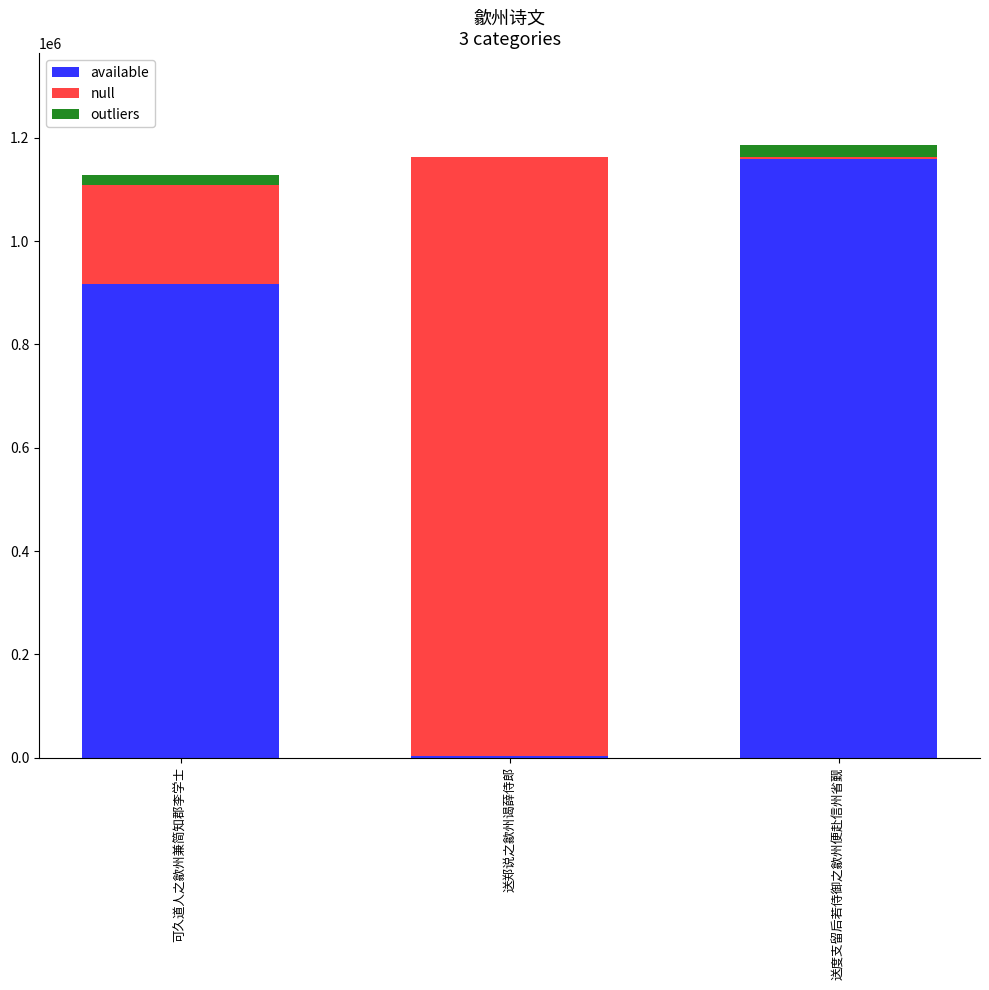

Where is available nearest to the value 581410?

可久道人之歙州兼简知郡李学士